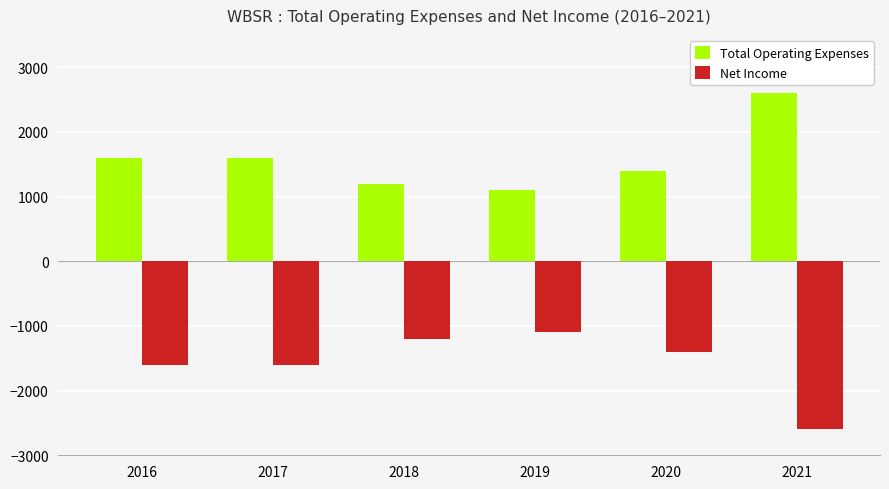

At which label is Net Income closest to -1850?

2016